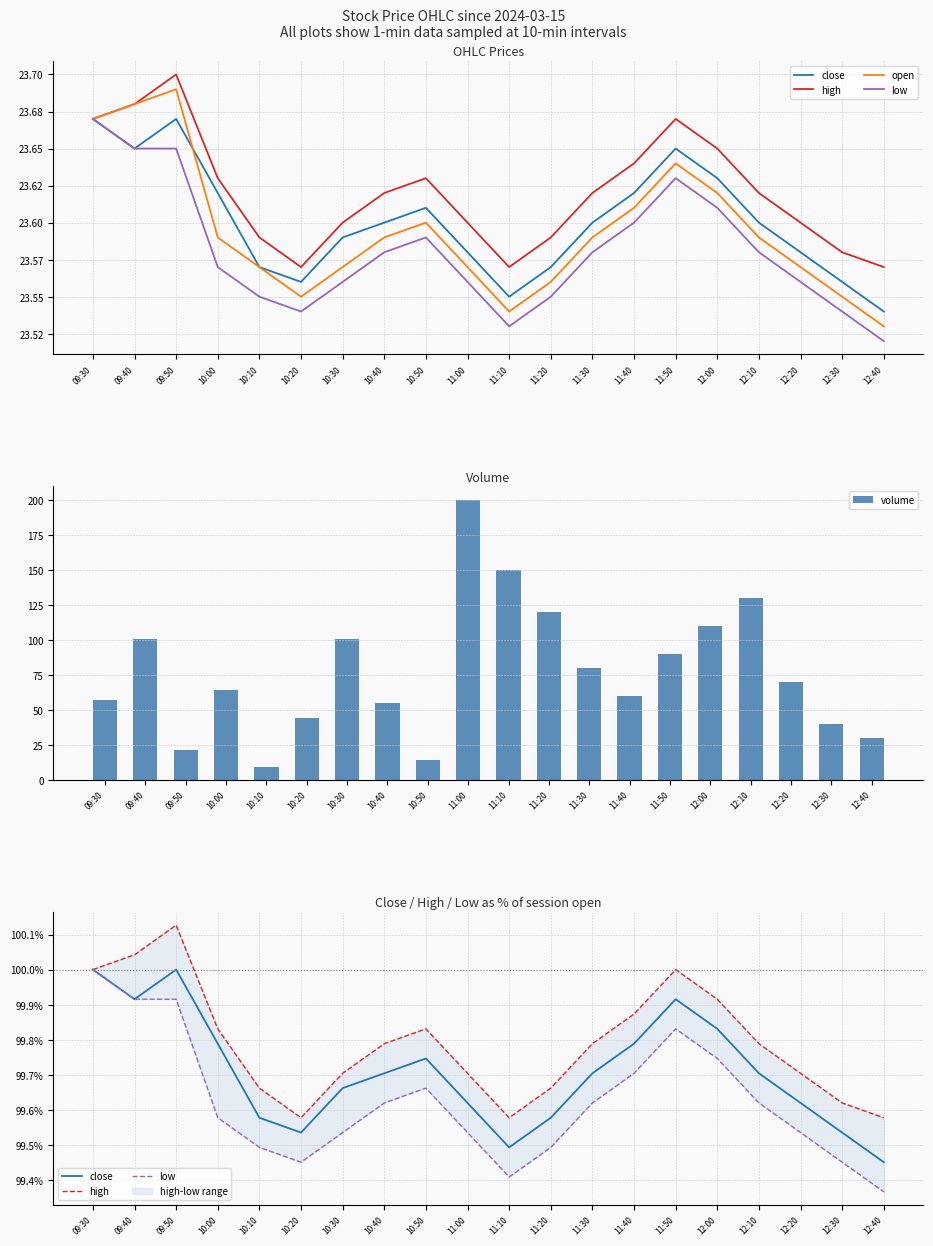

Read the open value at 12:40.

23.5